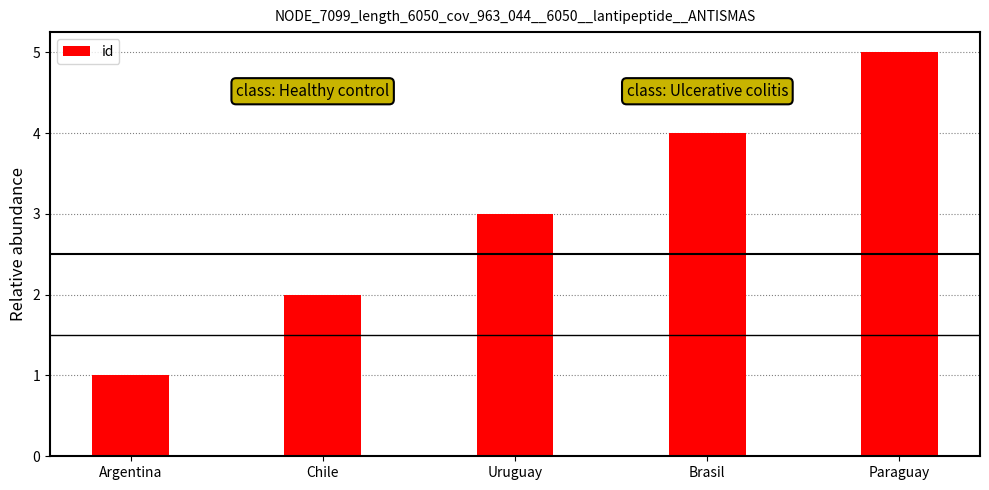

List the labels in order of value, largest first.

Paraguay, Brasil, Uruguay, Chile, Argentina